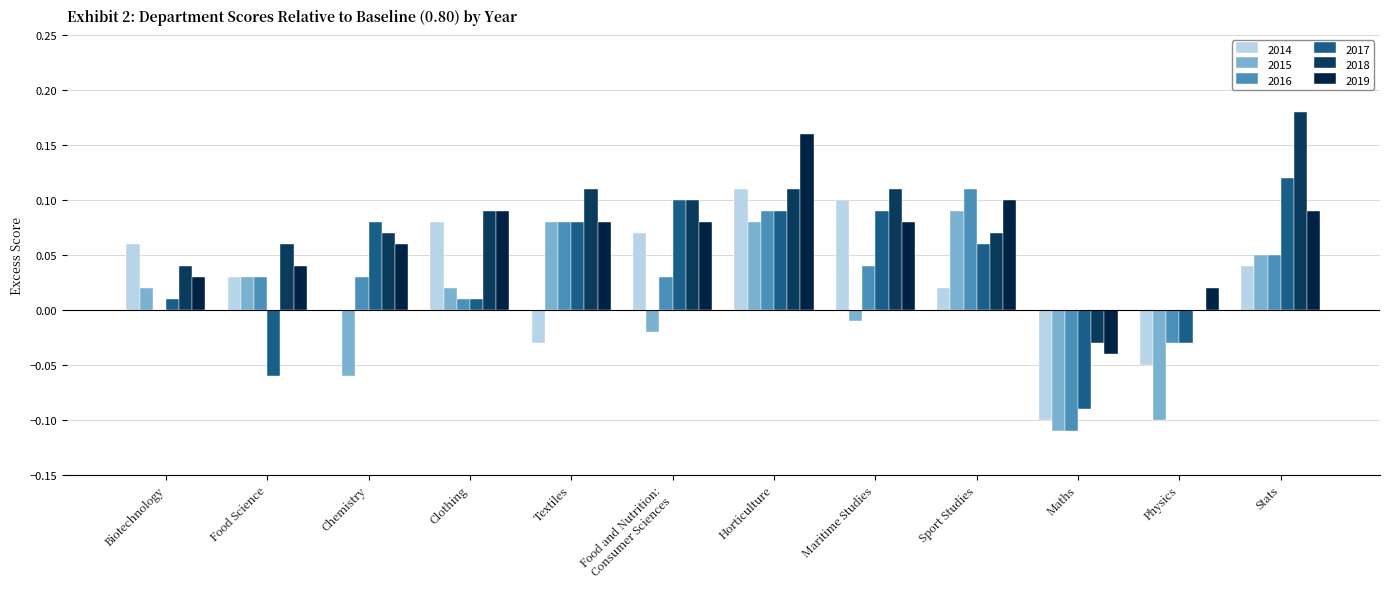

What is the total value across all series at Horticulture?

0.6